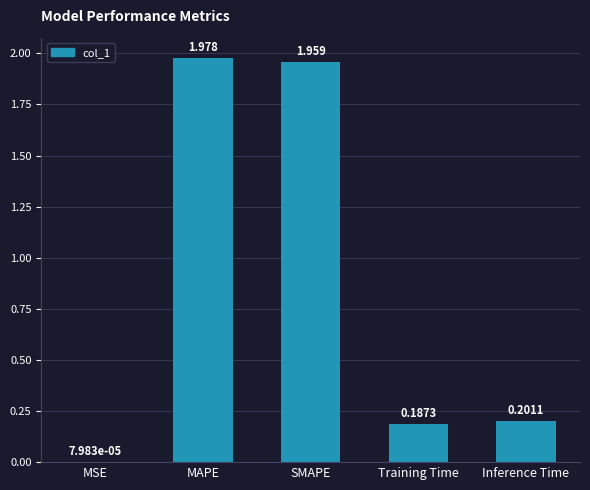

Is it true that the value at SMAPE is 2.8?

False